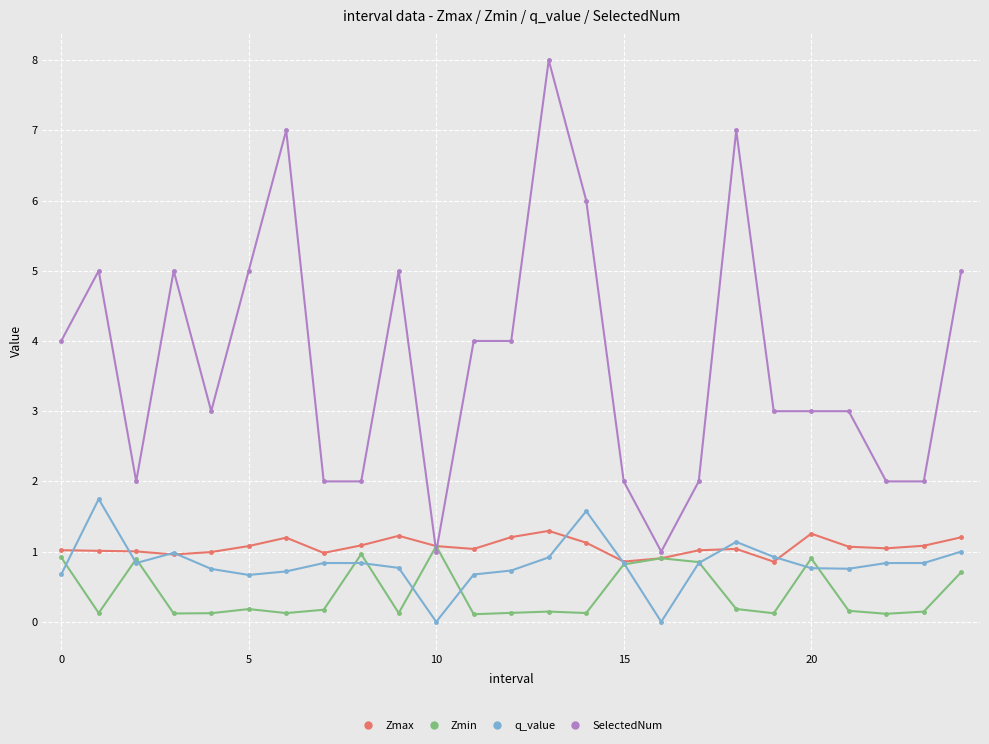

What are all the series names shown in the legend?

Zmax, Zmin, q_value, SelectedNum